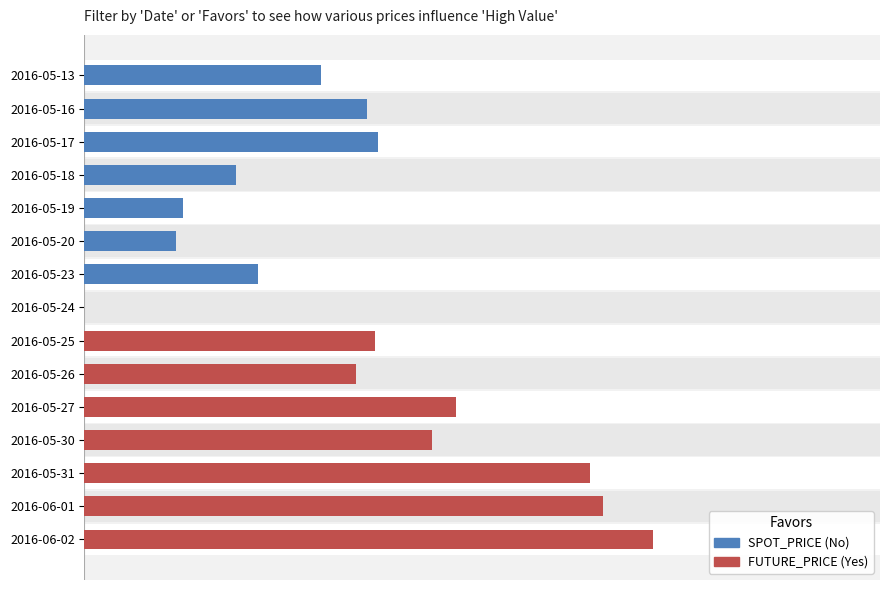

What is the difference between the values at 2016-05-31 and 2016-05-20?

4.6